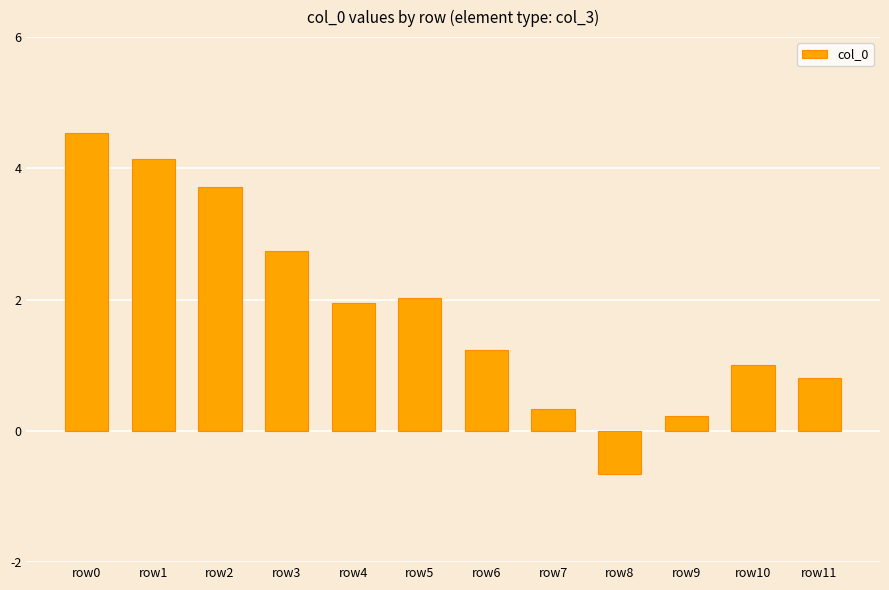

Reading left to right, list all the values displayed in this chart.

row0=4.5	row1=4.1	row2=3.7	row3=2.7	row4=2.0	row5=2.0	row6=1.2	row7=0.3	row8=-0.7	row9=0.2	row10=1.0	row11=0.8